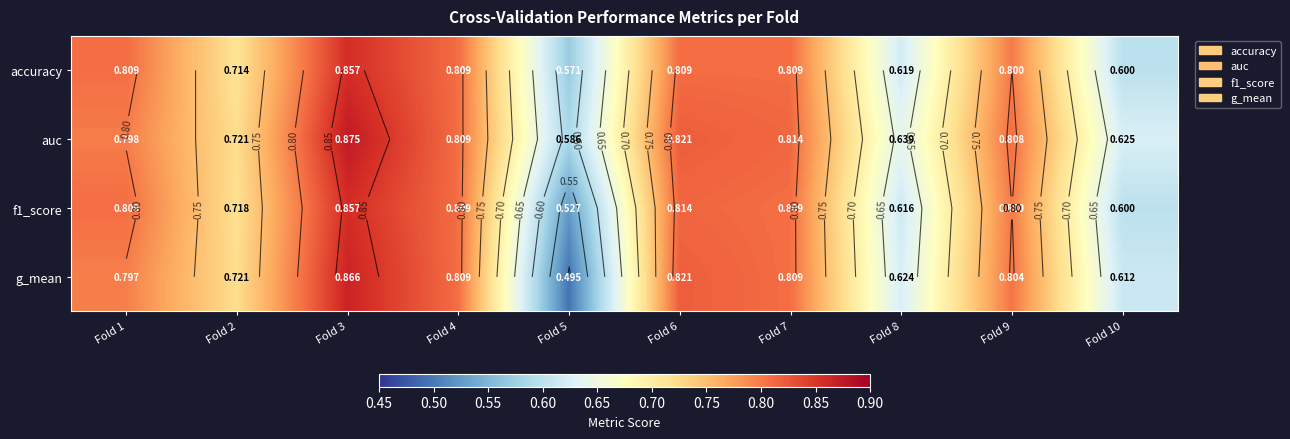

Between Fold 2 and Fold 8, which is larger?

Fold 2